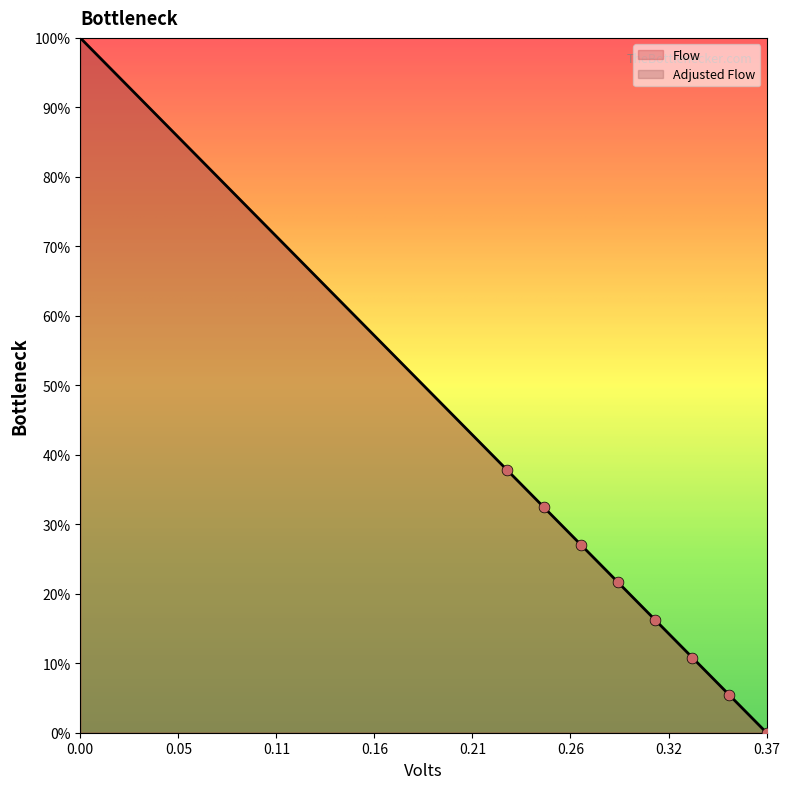

What is the greatest value displayed?

100.0